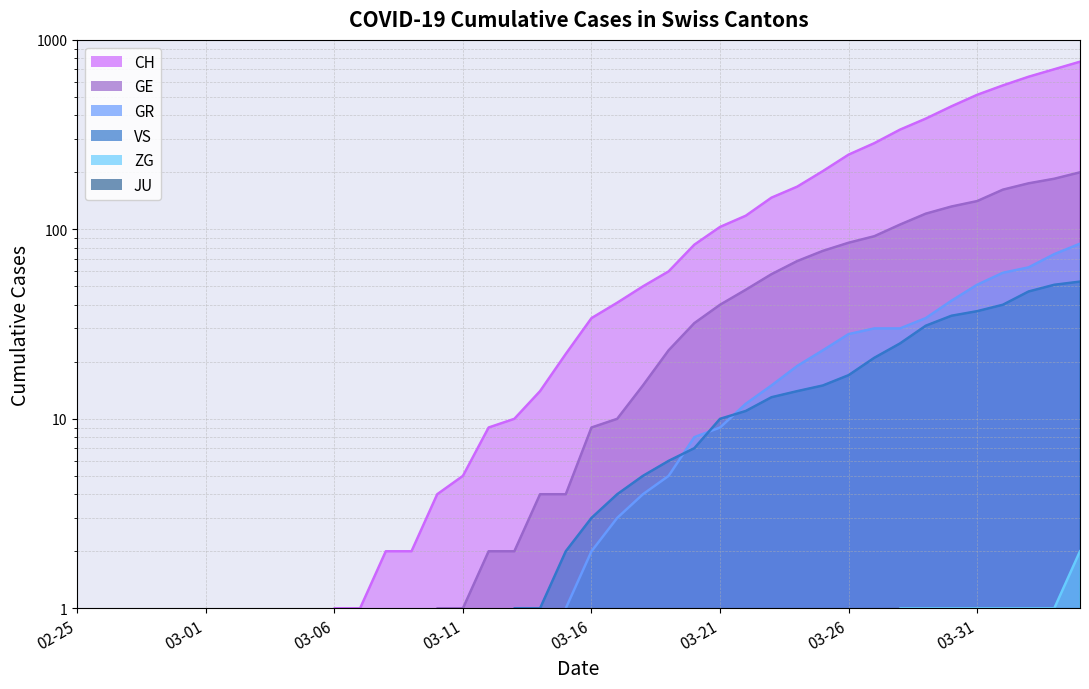

True or false: GE has more than 1 points higher than both neighbors.

False